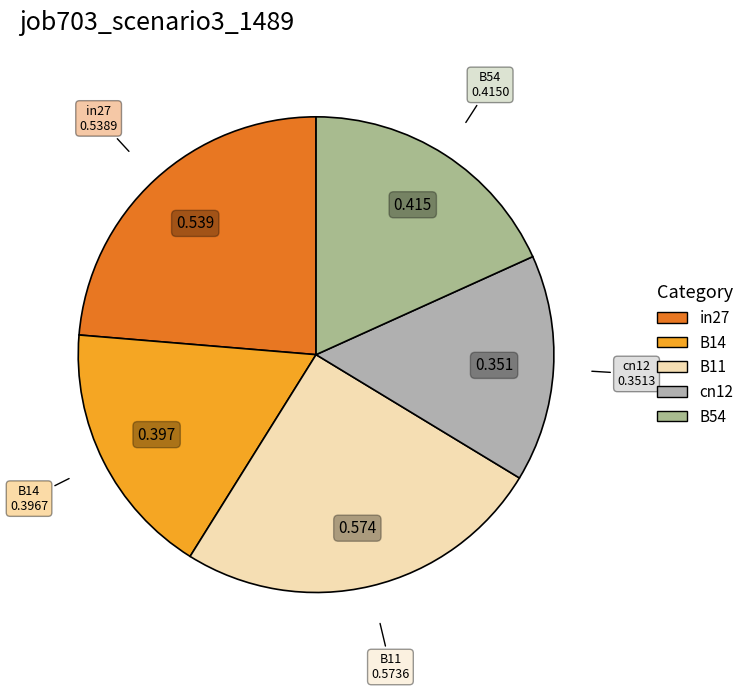

Is the sum of cn12 and B11 greater than half?

No